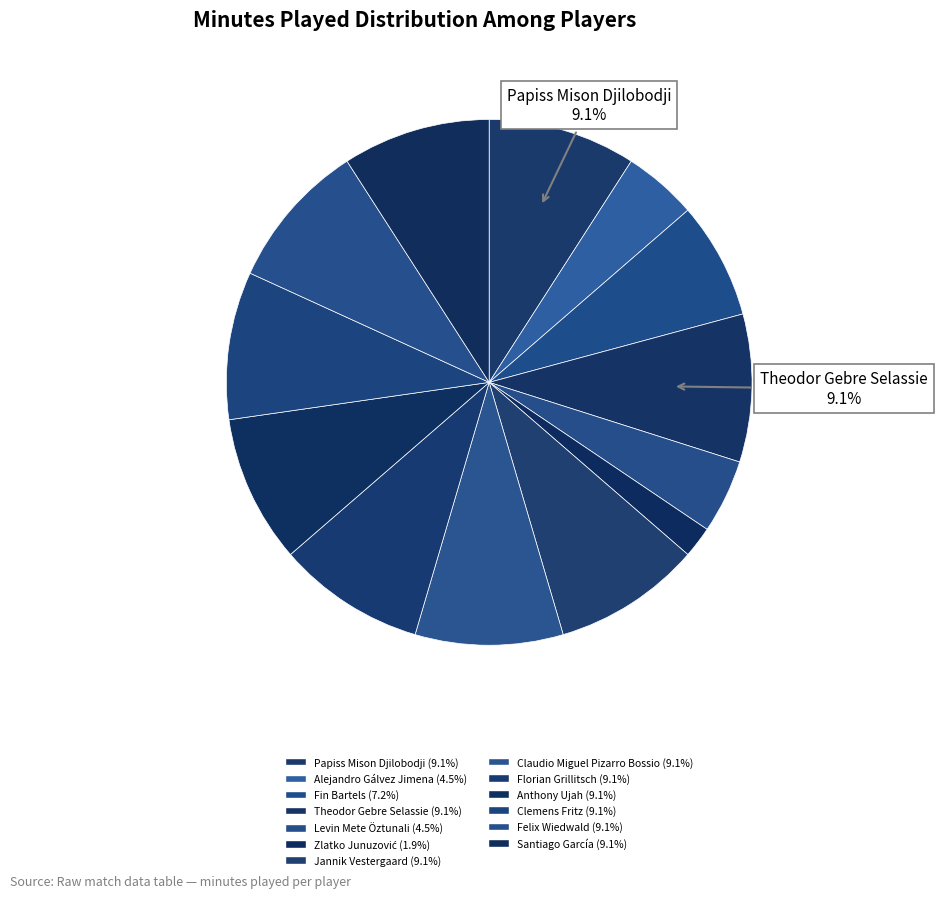

To the nearest percent, what is the combined percentage of Fin Bartels and Claudio Miguel Pizarro Bossio?

16%